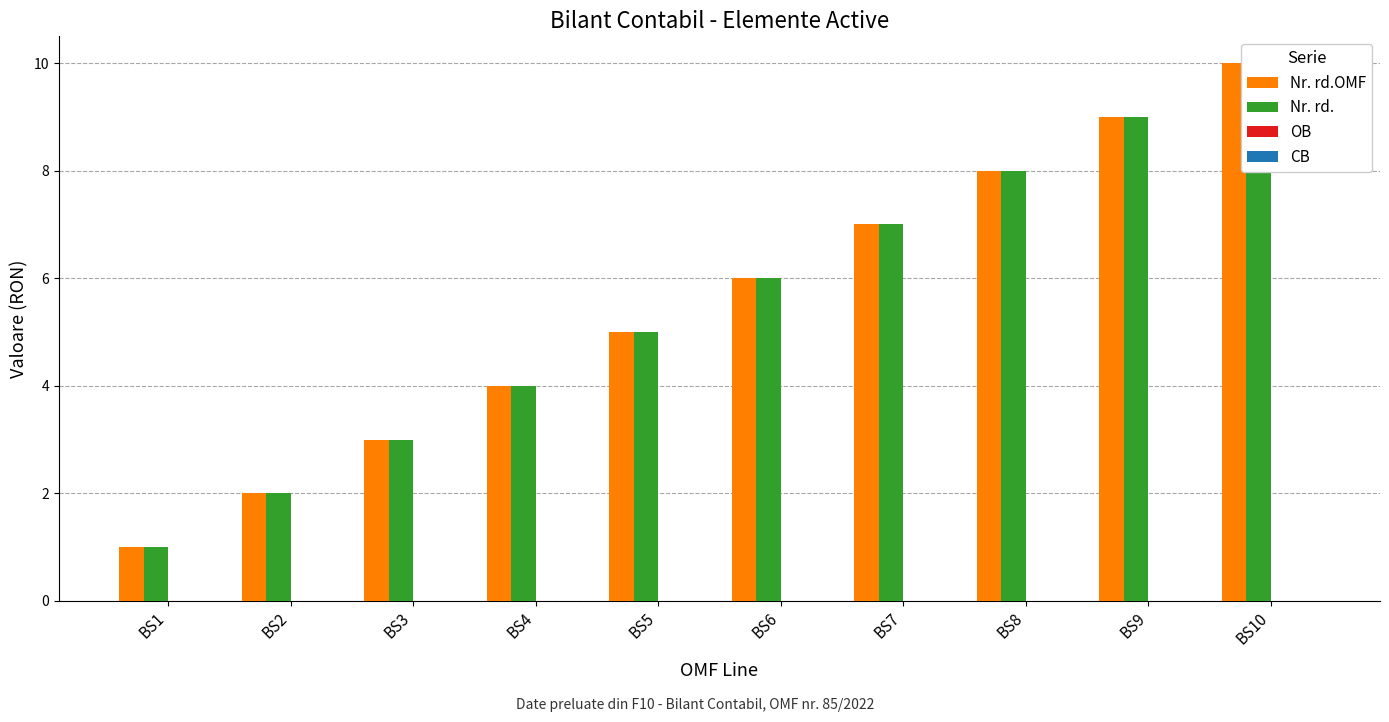

Reading left to right, extract all data points from this chart.

Nr. rd.OMF: BS1=1	BS2=2	BS3=3	BS4=4	BS5=5	BS6=6	BS7=7	BS8=8	BS9=9	BS10=10
Nr. rd.: BS1=1	BS2=2	BS3=3	BS4=4	BS5=5	BS6=6	BS7=7	BS8=8	BS9=9	BS10=10
OB: BS1=0	BS2=0	BS3=0	BS4=0	BS5=0	BS6=0	BS7=0	BS8=0	BS9=0	BS10=0
CB: BS1=0	BS2=0	BS3=0	BS4=0	BS5=0	BS6=0	BS7=0	BS8=0	BS9=0	BS10=0